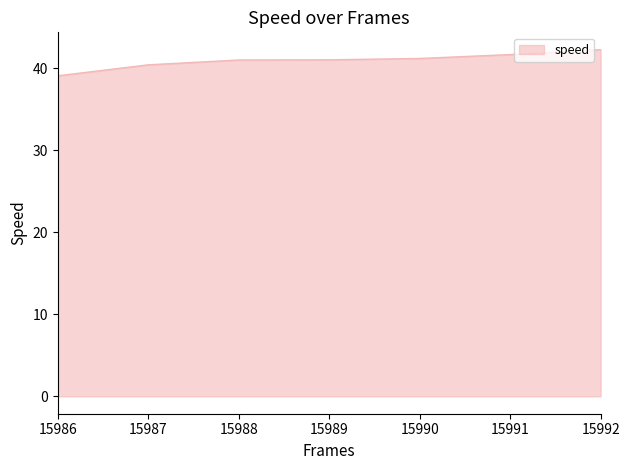

How many lines are shown in the chart?

1